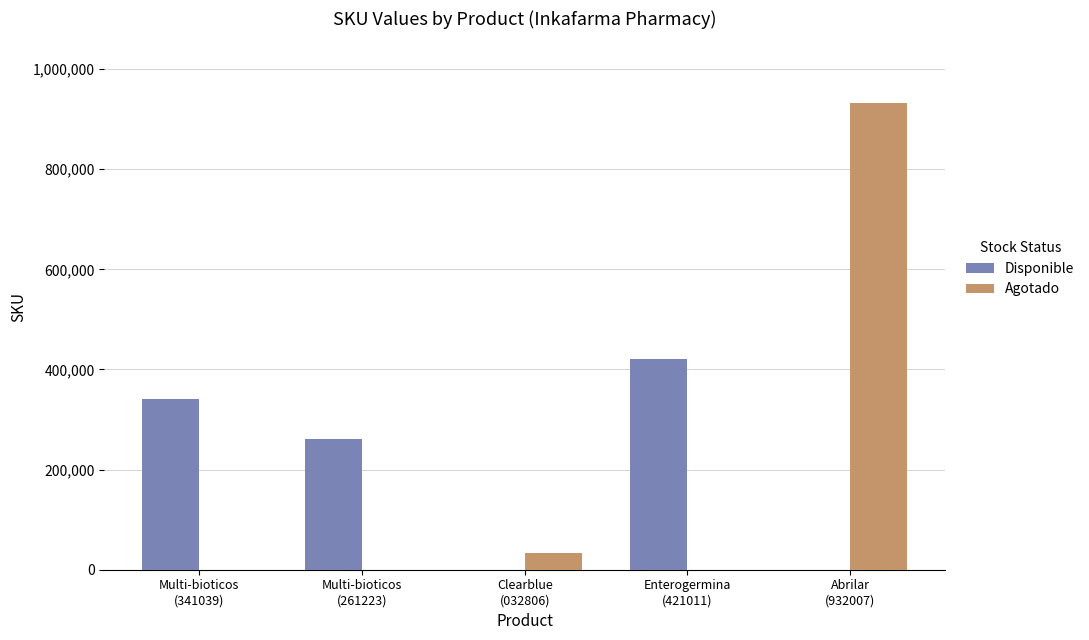

Is it true that Agotado equals 32806 at Clearblue
(032806)?

True